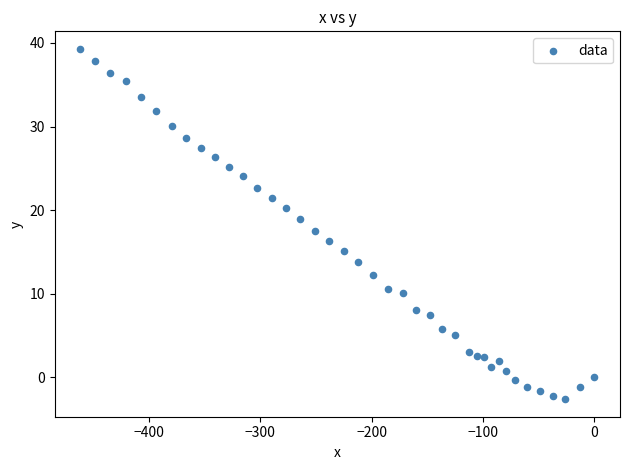

What is the range of X values (max minus min)?

461.6